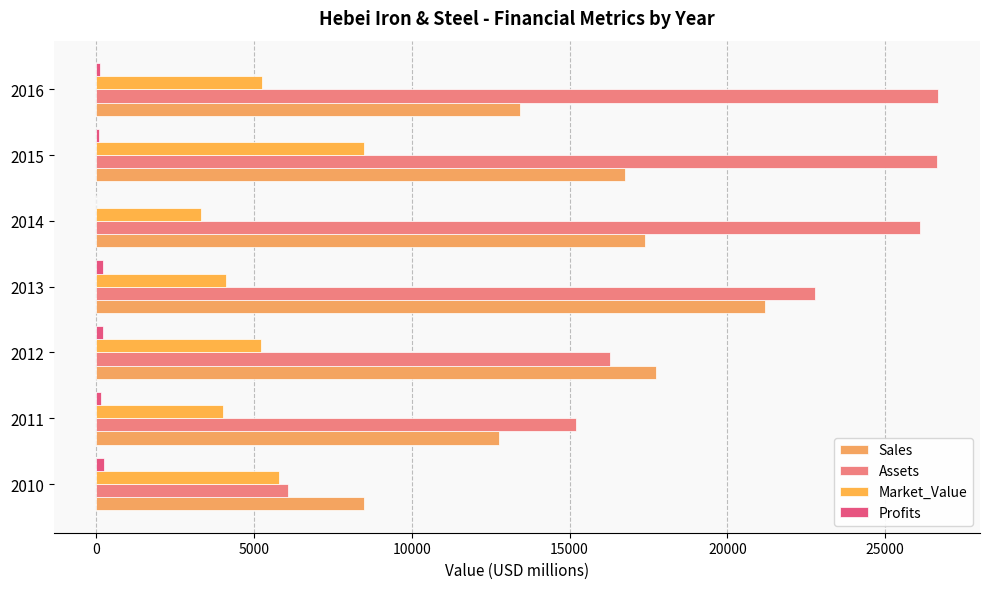

Which series has the largest range (max minus min)?

Assets